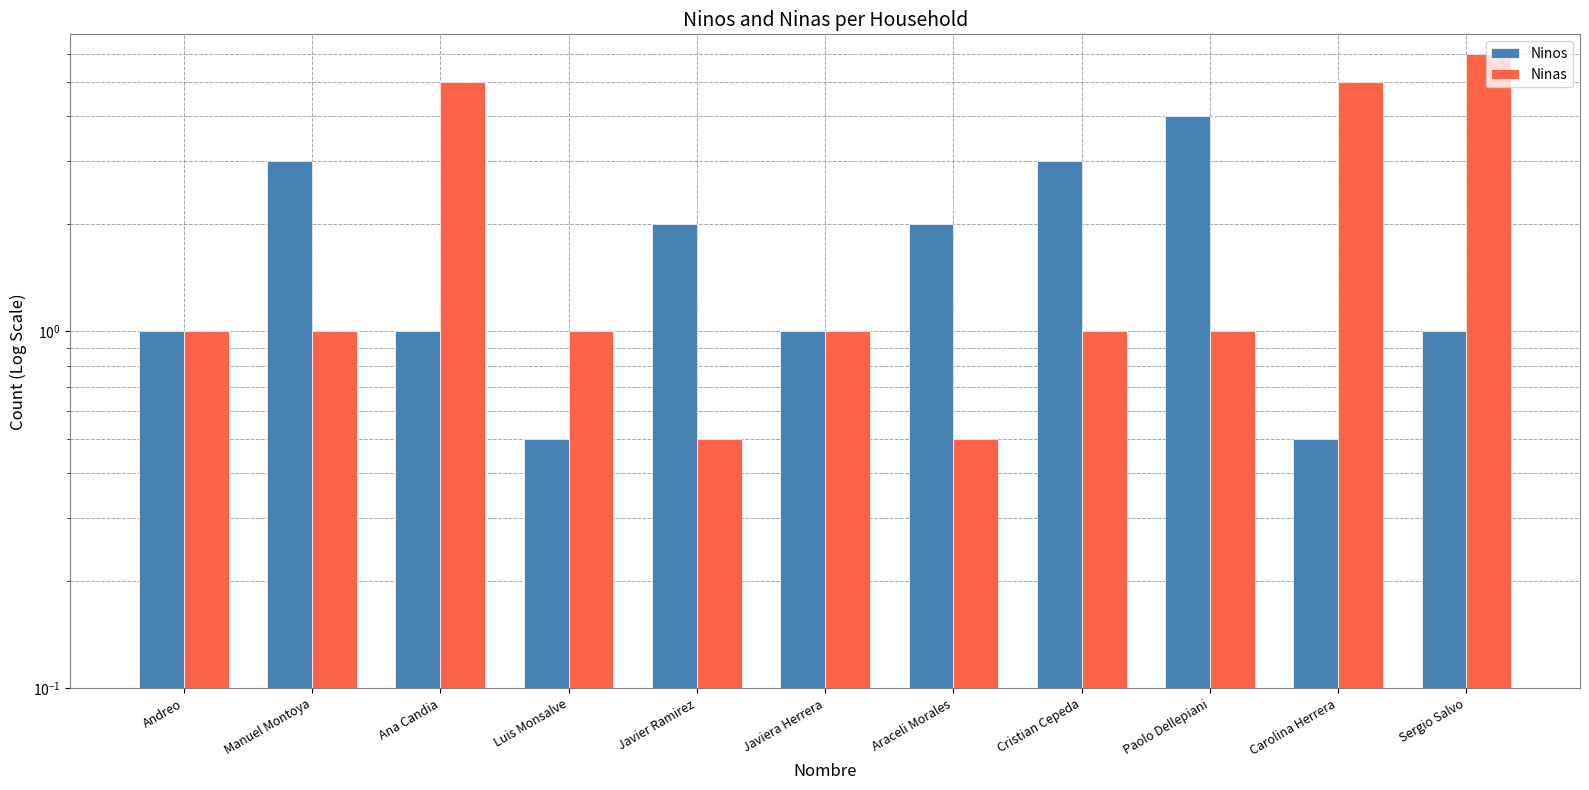

What is the label of the 10th bar from the right?

Manuel Montoya